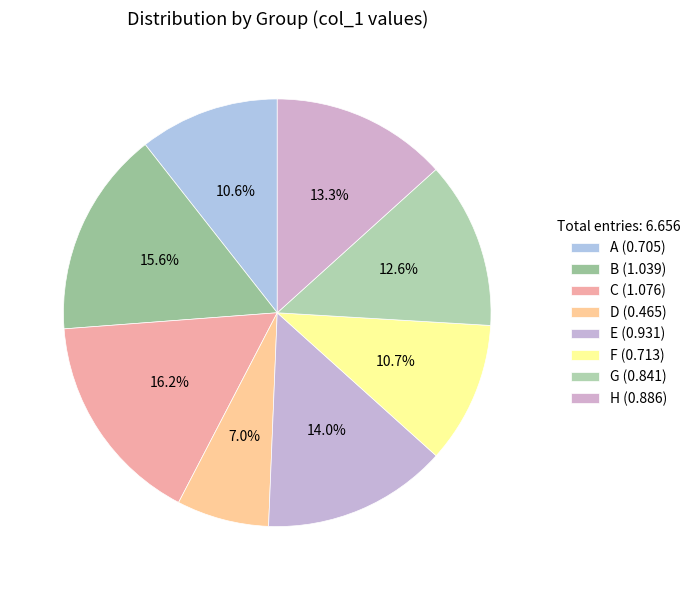

What is the smallest slice in the pie chart?

D